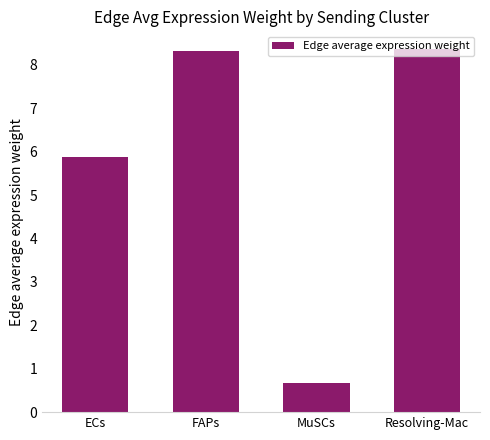

How many data points are less than 8?

2